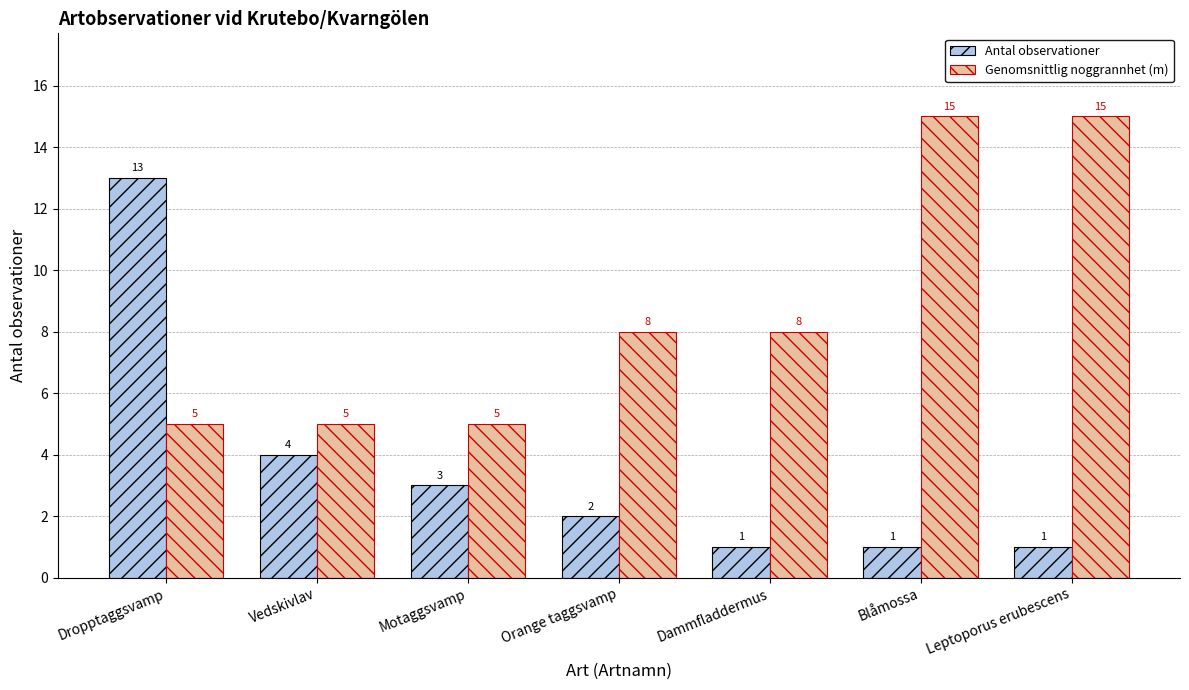

How many series are shown in this chart?

2